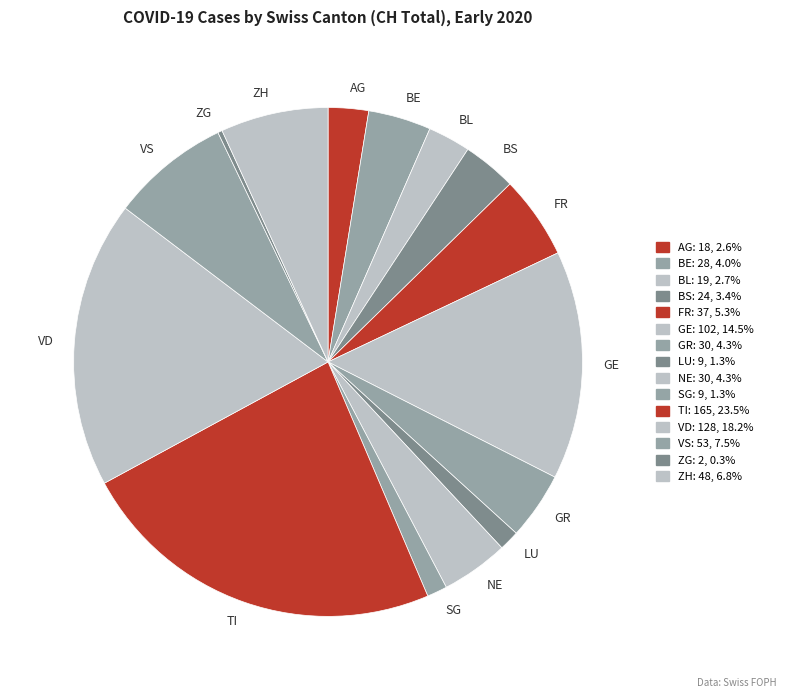

Is the sum of LU and AG greater than half?

No